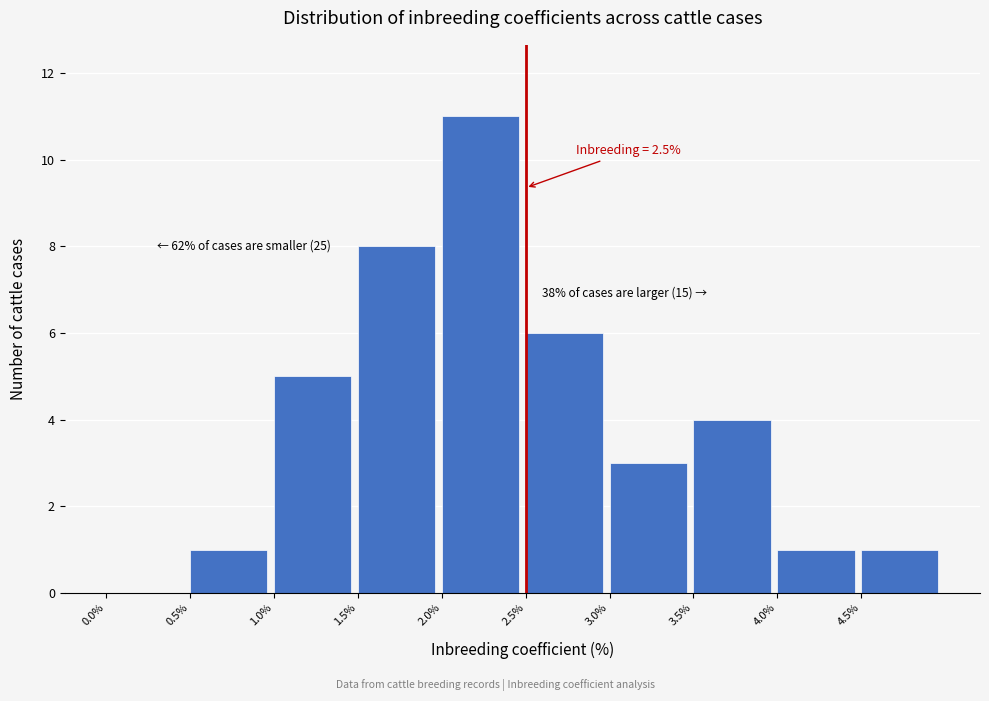

Which range on the x-axis has the tallest bar?

2.0 to 2.5